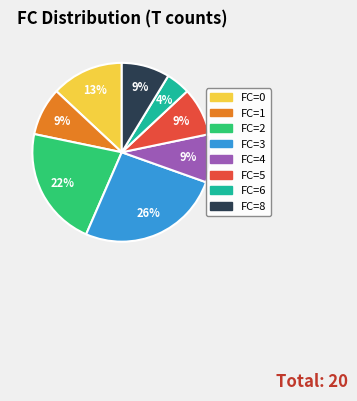

True or false: FC=1 accounts for 9% of the total.

True